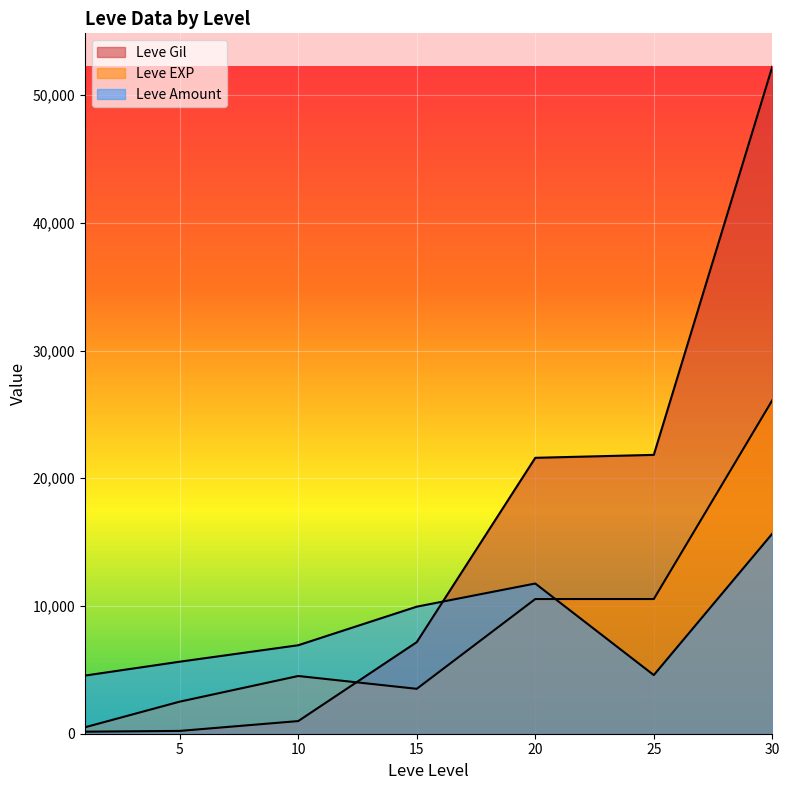

What is the total value across all series at 15?

20632.1